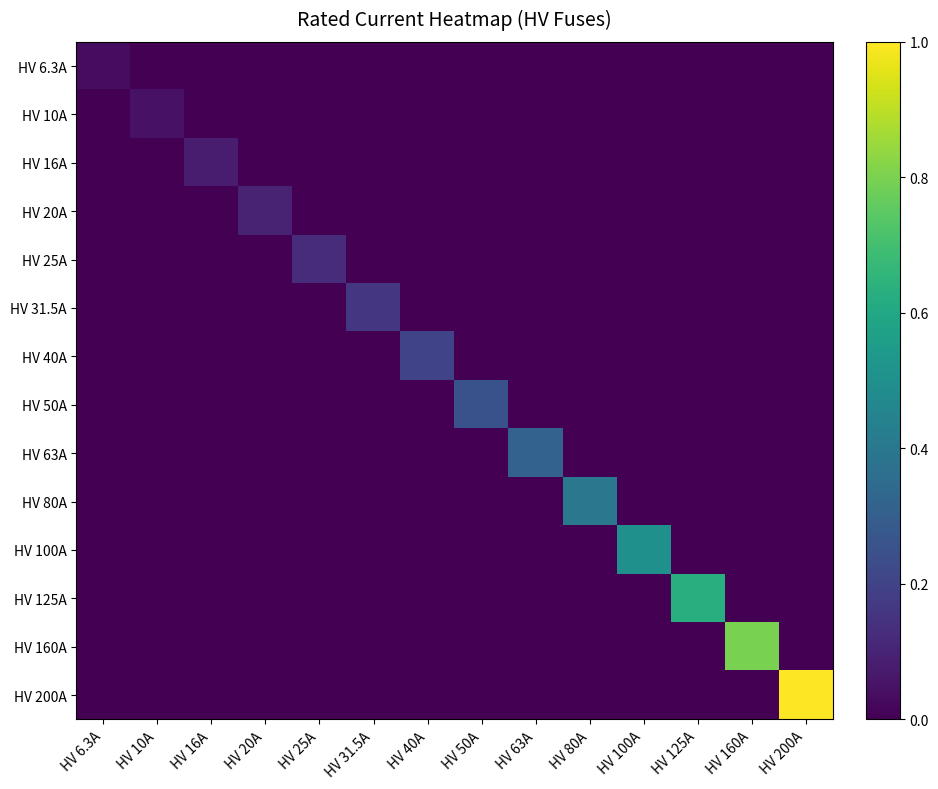

At which category is the sum across all series the highest?

HV 200A